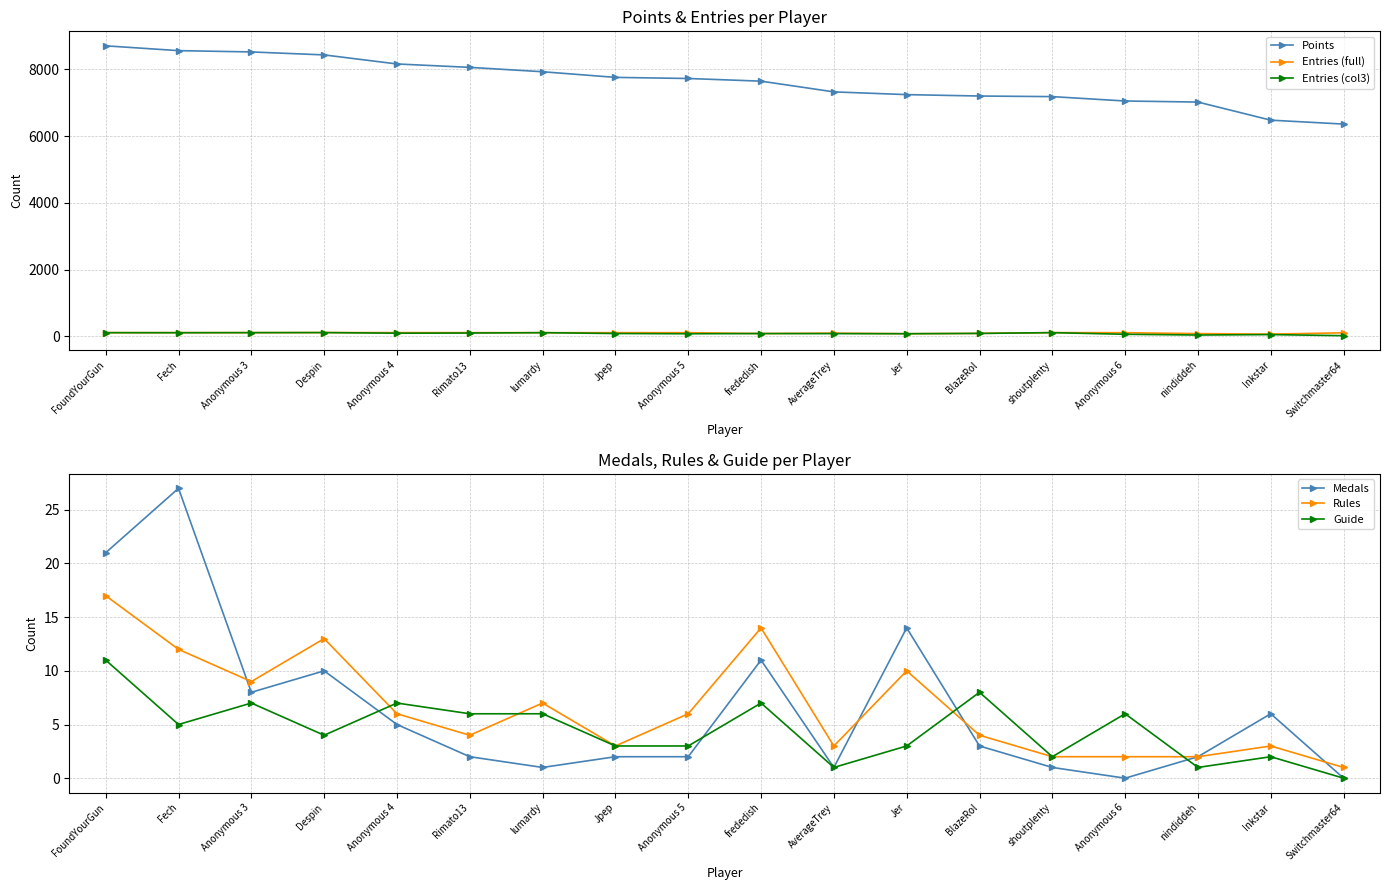

What is the average value of the Guide series?

5